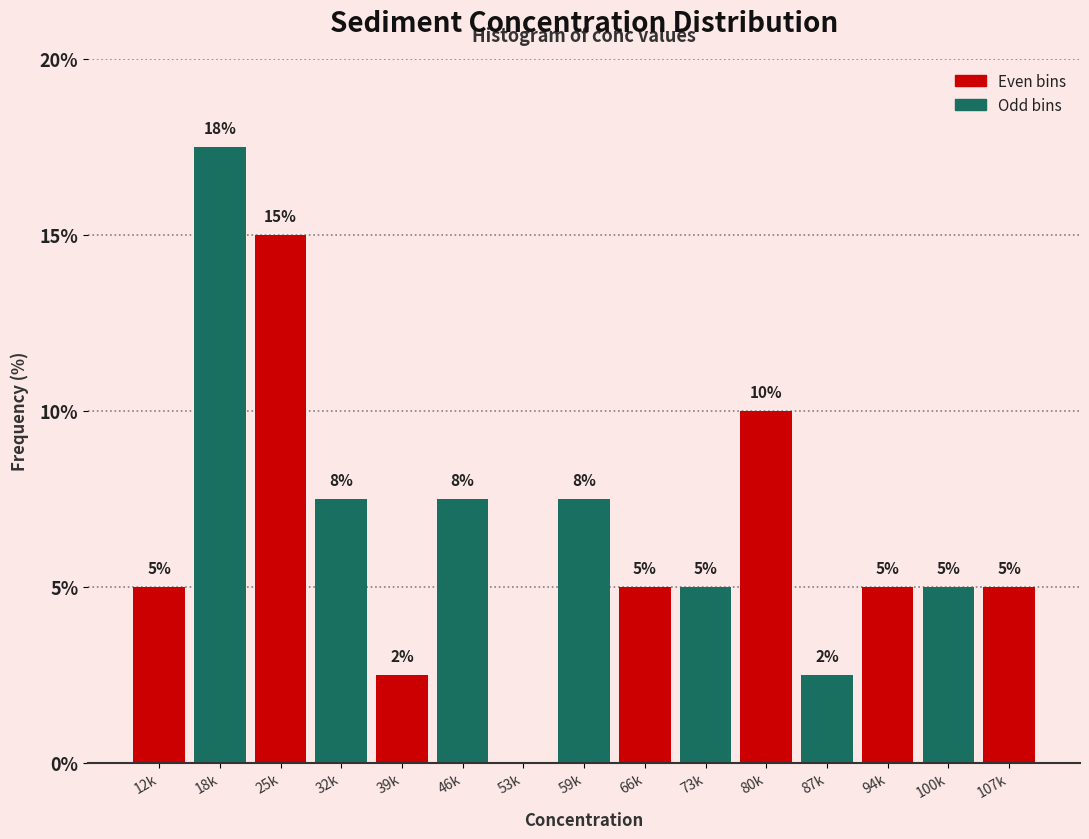

What is the change in value from 25k to 80k?

-5.0